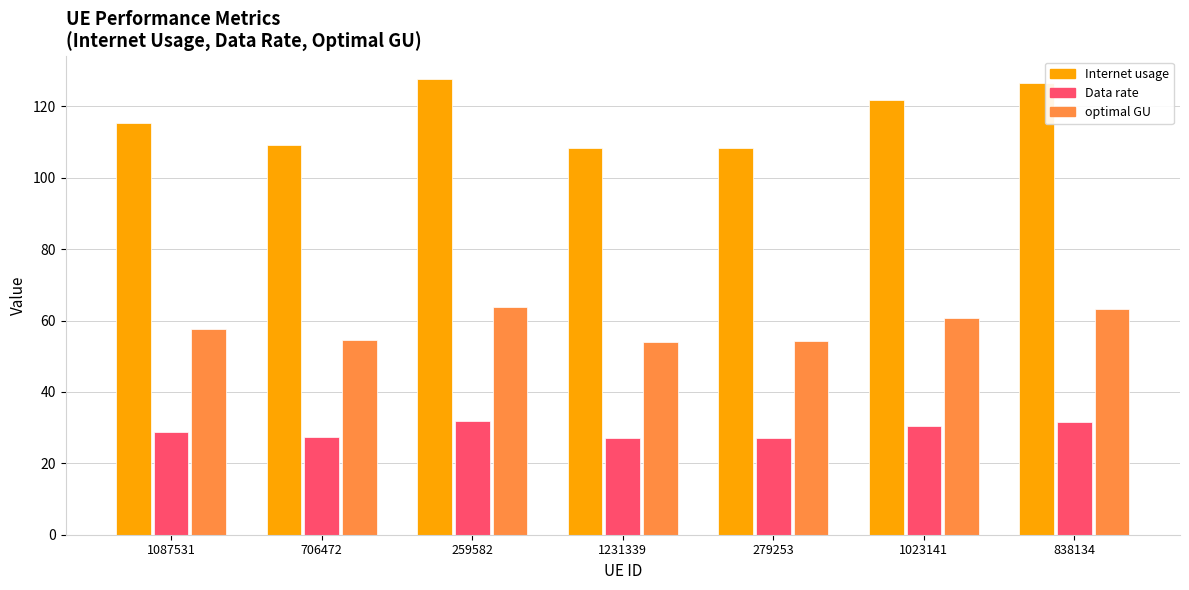

Rank the series at 1087531 from highest to lowest value.

Internet usage, optimal GU, Data rate